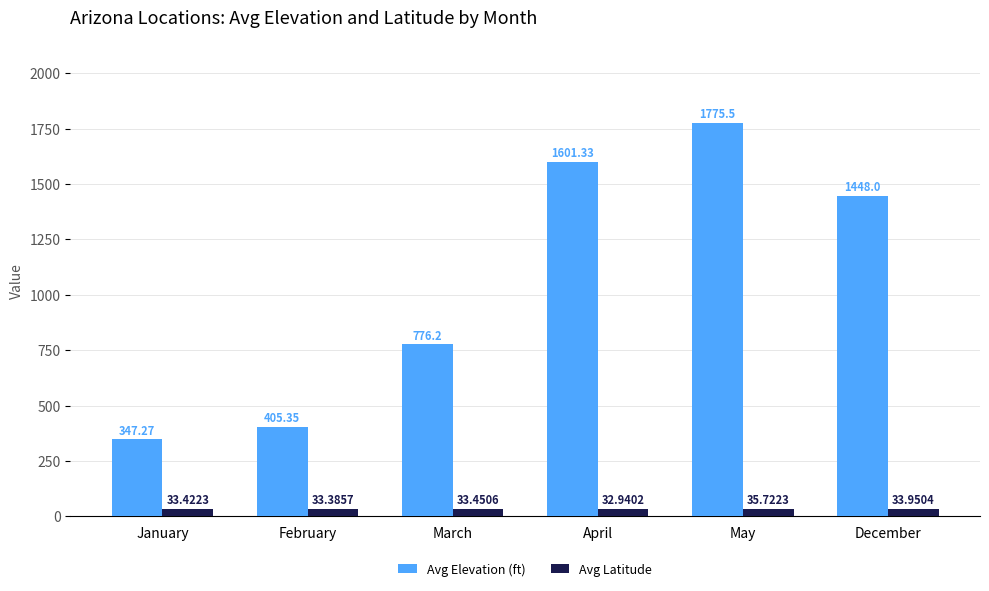

What is the highest value of the Avg Latitude series?

35.7